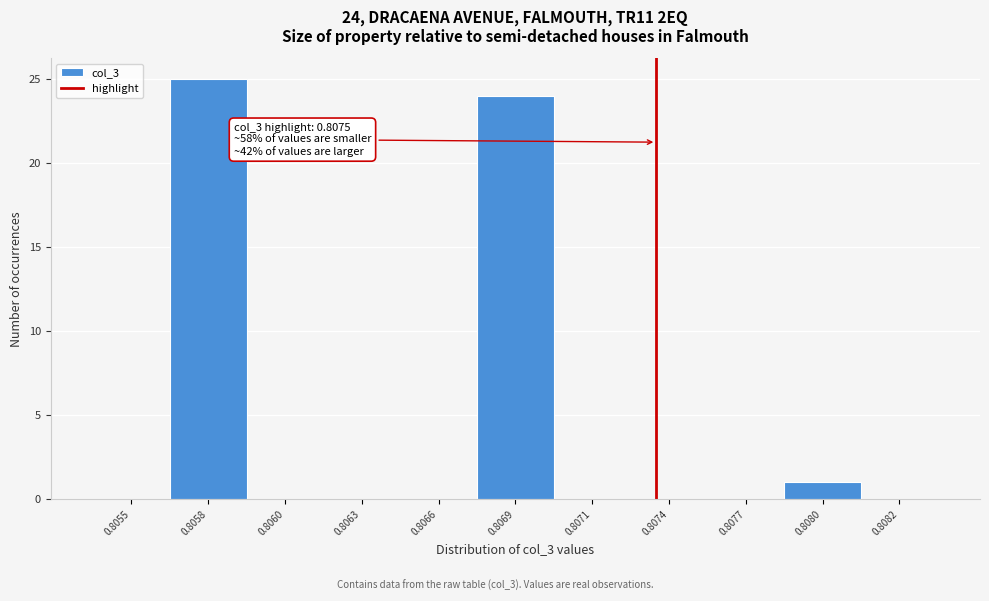

Reading left to right, transcribe all the data shown in this chart.

0.8055=0	0.8058=25	0.8060=0	0.8063=0	0.8066=0	0.8069=24	0.8071=0	0.8074=0	0.8077=0	0.8080=1	0.8082=0